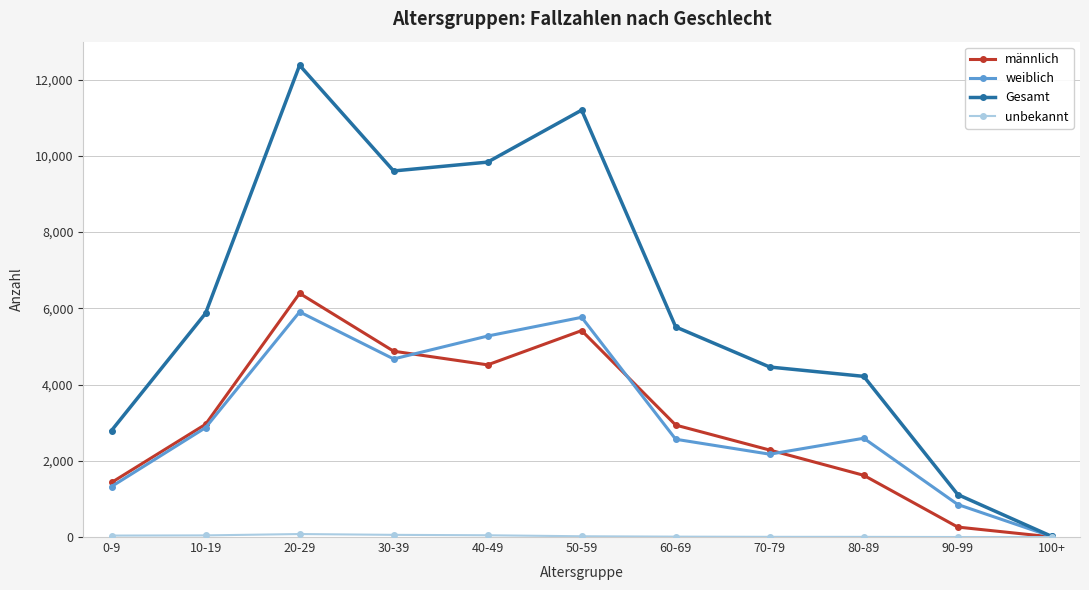

Between 90-99 and 100+, which series saw the biggest shift?

Gesamt